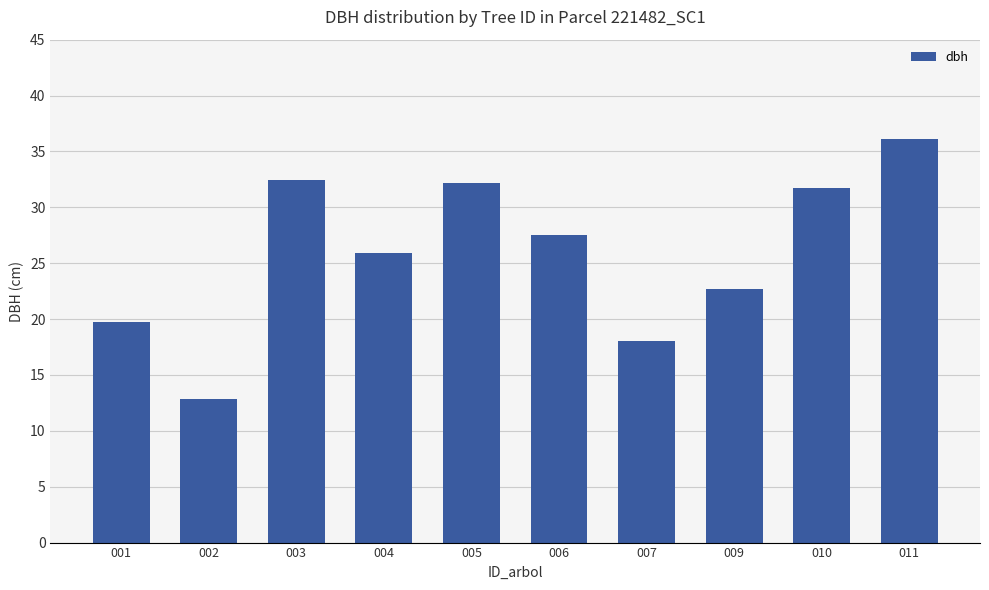

What is the value of the 9th bar from the left?

31.7